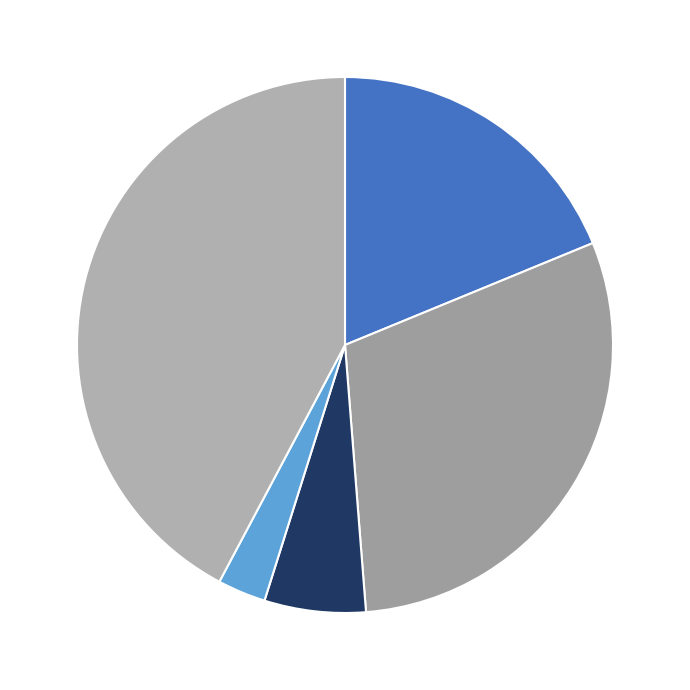

Which category has the smallest portion of the pie?

Homicide